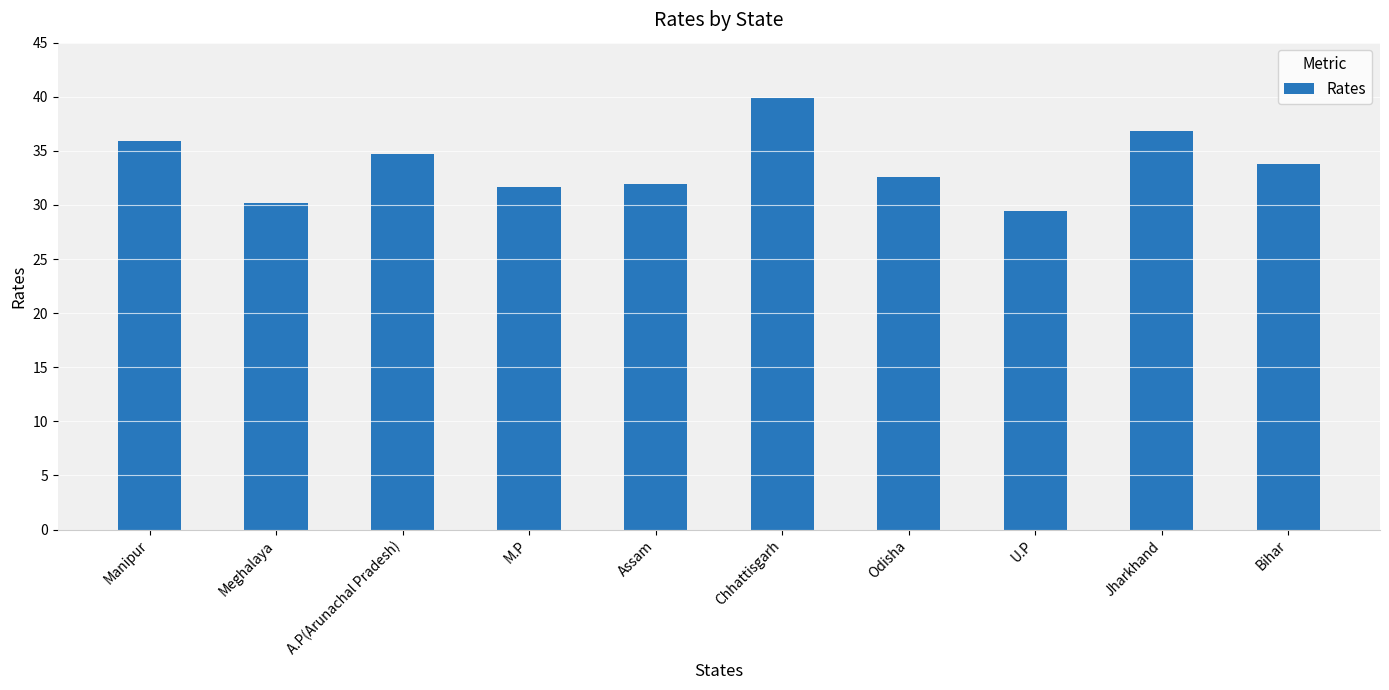

Read the value at Odisha.

32.6